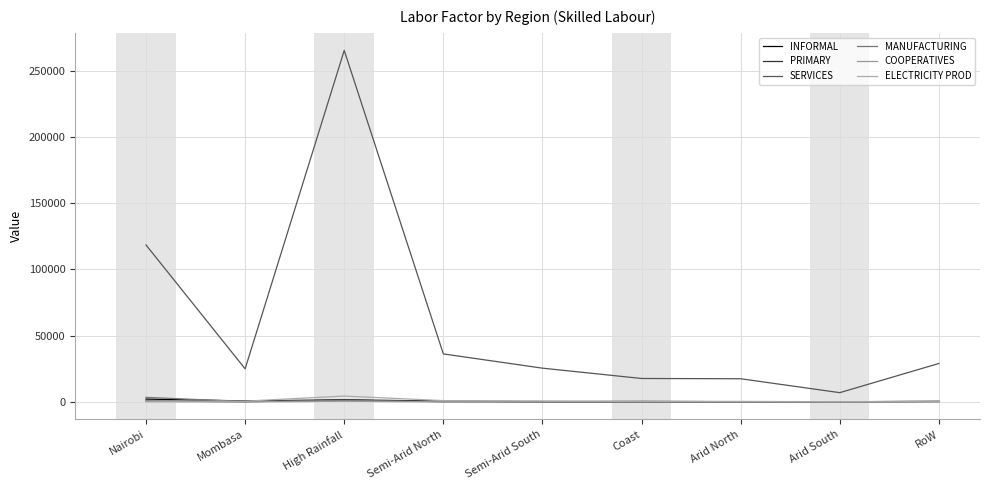

Reading left to right, extract all data points from this chart.

INFORMAL: Nairobi=2004.3	Mombasa=611.4	High Rainfall=1459.3	Semi-Arid North=492.3	Semi-Arid South=0.9	Coast=8.9	Arid North=26.6	Arid South=0.0	RoW=262.2
PRIMARY: Nairobi=593.3	Mombasa=0.0	High Rainfall=1095.8	Semi-Arid North=122.7	Semi-Arid South=18.8	Coast=6.1	Arid North=7.3	Arid South=0.0	RoW=103.9
SERVICES: Nairobi=118557.1	Mombasa=24887.0	High Rainfall=265644.3	Semi-Arid North=36167.1	Semi-Arid South=25386.4	Coast=17584.4	Arid North=17386.3	Arid South=6873.9	RoW=28931.6
MANUFACTURING: Nairobi=3312.2	Mombasa=150.1	High Rainfall=1044.5	Semi-Arid North=1.3	Semi-Arid South=2.9	Coast=404.8	Arid North=0.0	Arid South=0.0	RoW=275.5
COOPERATIVES: Nairobi=0.2	Mombasa=0.0	High Rainfall=354.8	Semi-Arid North=0.0	Semi-Arid South=0.0	Coast=32.6	Arid North=0.3	Arid South=0.0	RoW=17.0
ELECTRICITY PROD: Nairobi=420.9	Mombasa=432.7	High Rainfall=4307.7	Semi-Arid North=832.5	Semi-Arid South=633.5	Coast=294.9	Arid North=262.8	Arid South=0.0	RoW=407.9